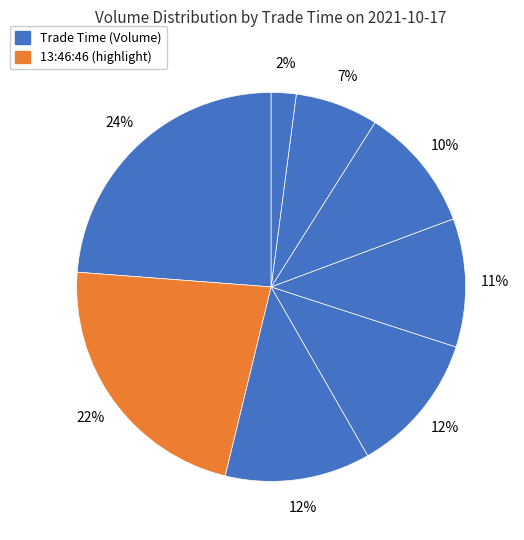

Which slice is the largest?

13:52:01